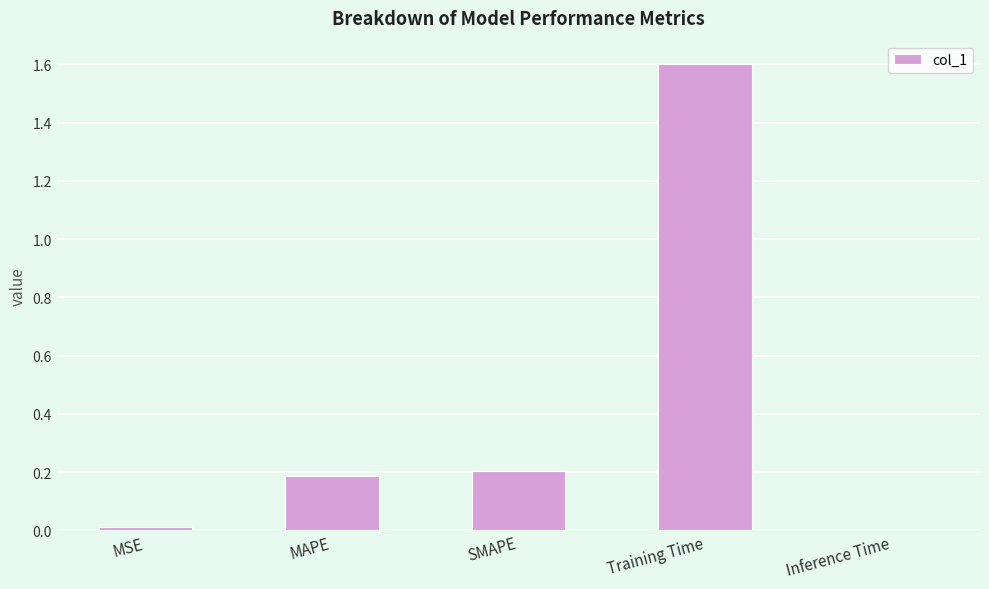

What is the approximate value at Training Time?

1.6